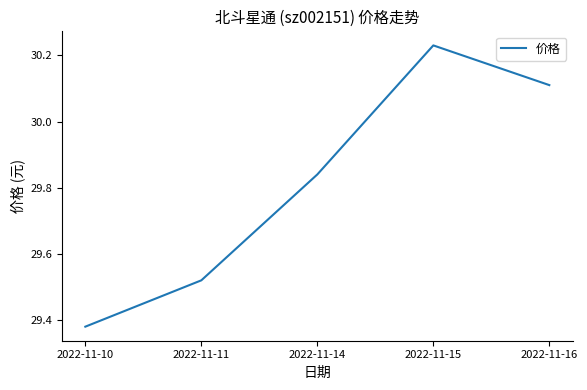

What is the change in value from 2022-11-14 to 2022-11-16?

+0.3